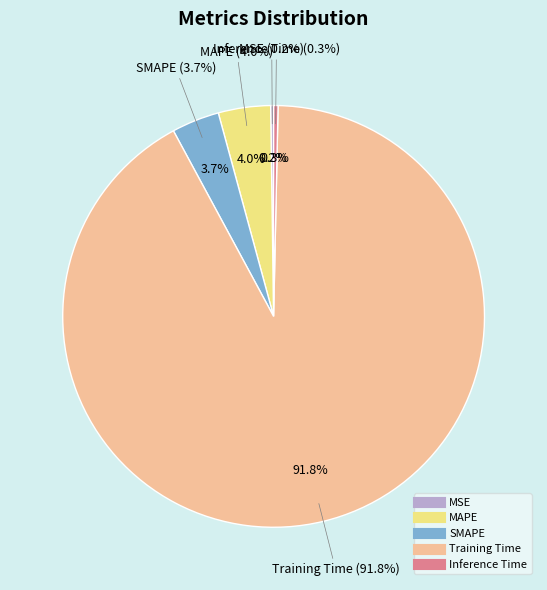

How many segments does this pie chart have?

5